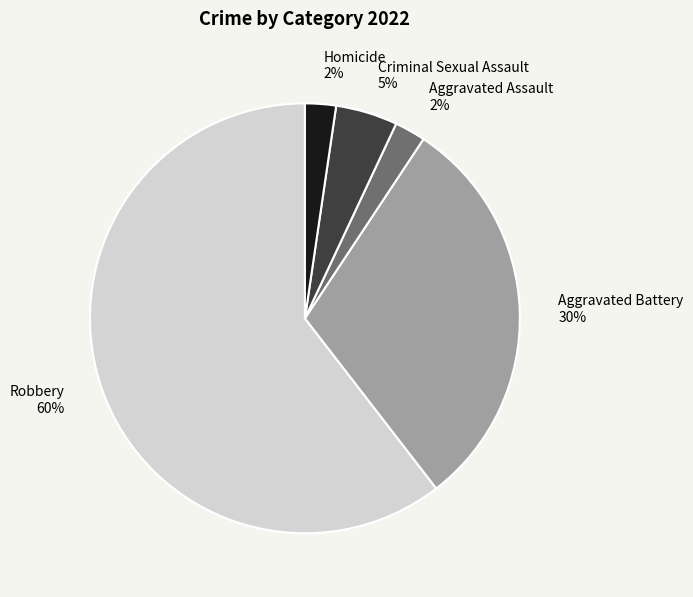

Which has a higher value, Aggravated Battery or Robbery?

Robbery